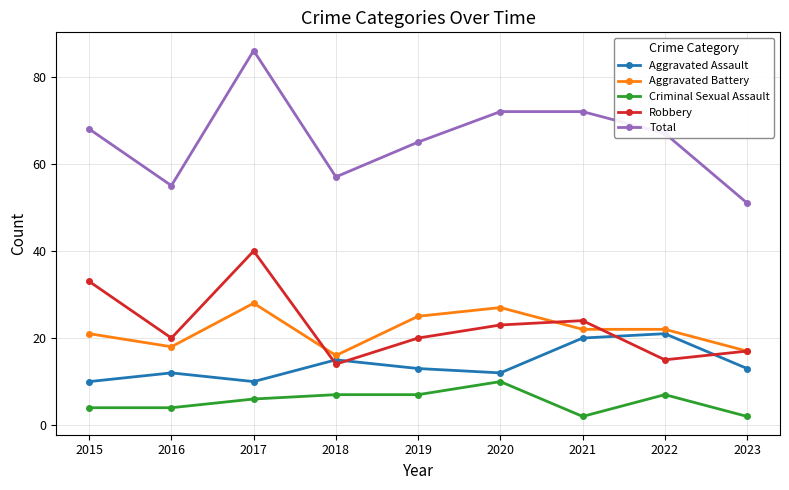

Reading left to right, what are all the values shown in this chart?

Aggravated Assault: 2015=10	2016=12	2017=10	2018=15	2019=13	2020=12	2021=20	2022=21	2023=13
Aggravated Battery: 2015=21	2016=18	2017=28	2018=16	2019=25	2020=27	2021=22	2022=22	2023=17
Criminal Sexual Assault: 2015=4	2016=4	2017=6	2018=7	2019=7	2020=10	2021=2	2022=7	2023=2
Robbery: 2015=33	2016=20	2017=40	2018=14	2019=20	2020=23	2021=24	2022=15	2023=17
Total: 2015=68	2016=55	2017=86	2018=57	2019=65	2020=72	2021=72	2022=67	2023=51